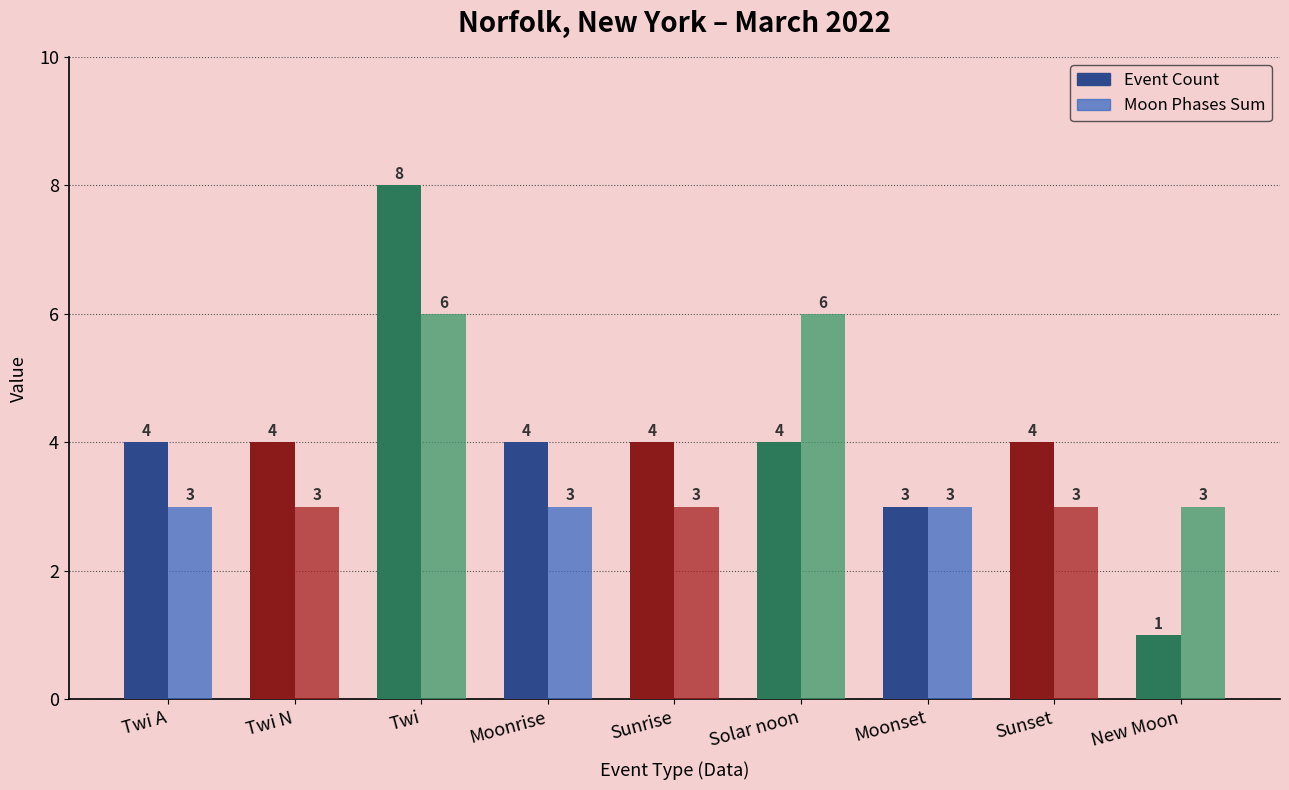

What is the total value across all series at Moonset?

6